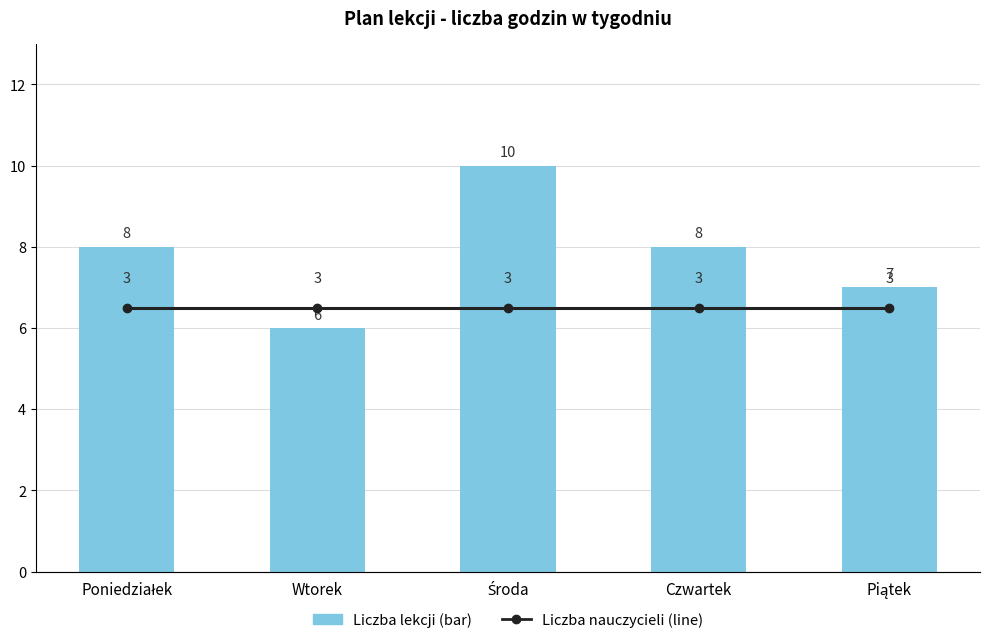

At which category does the chart reach its peak across all series?

Środa